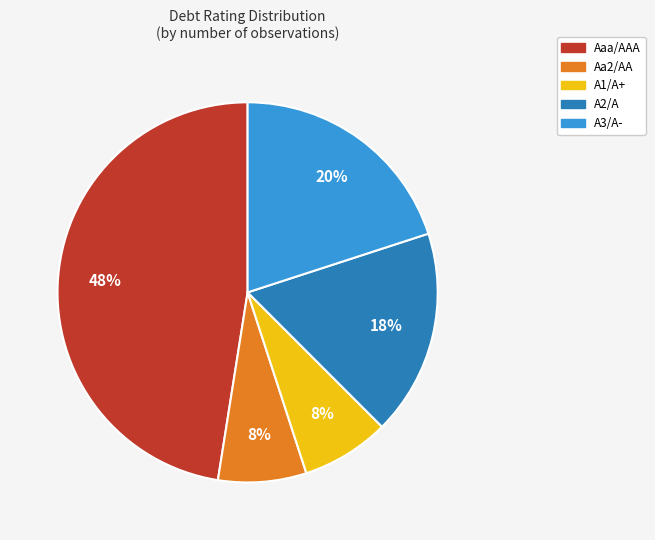

Is it true that Aaa/AAA is 37% of the pie?

False